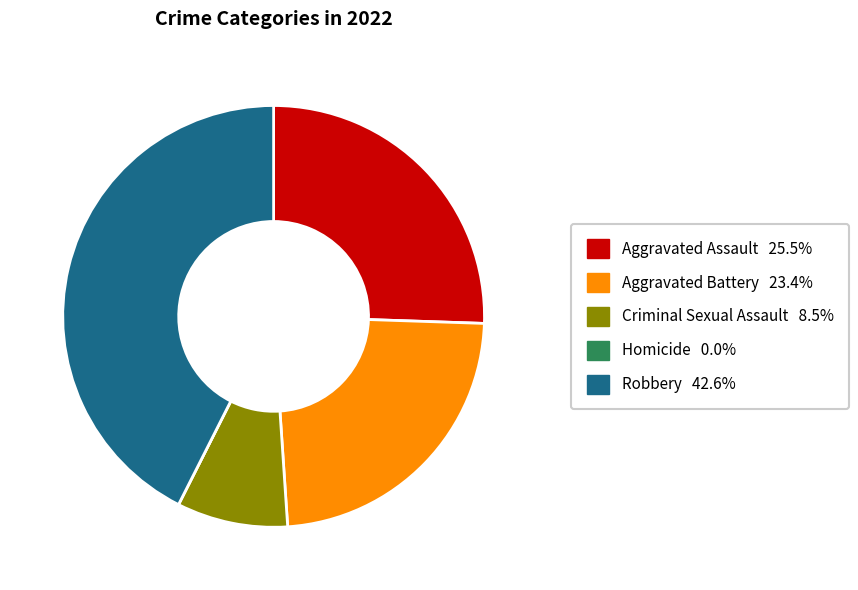

Does Aggravated Battery account for over 50% of the chart?

No